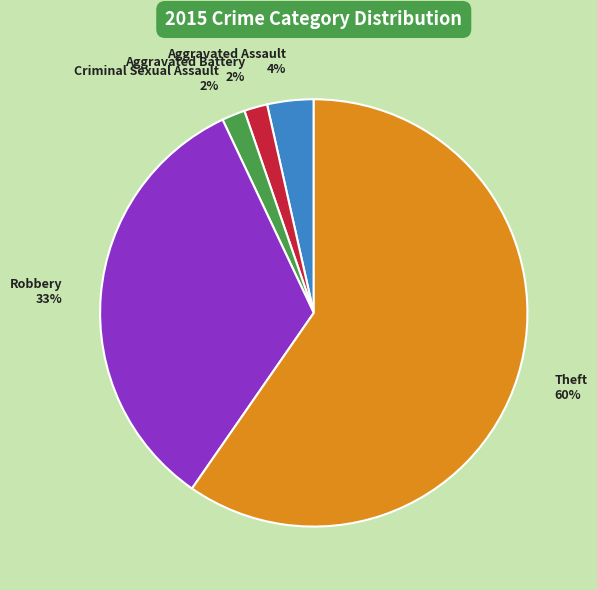

Does any single category account for the majority?

Yes